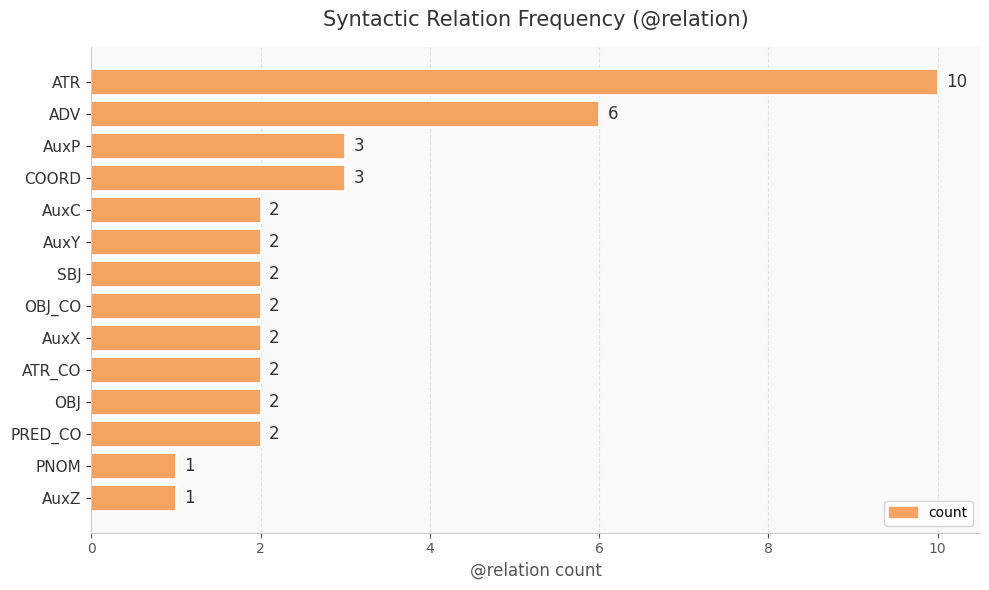

True or false: the data shows 1 at OBJ_CO.

False